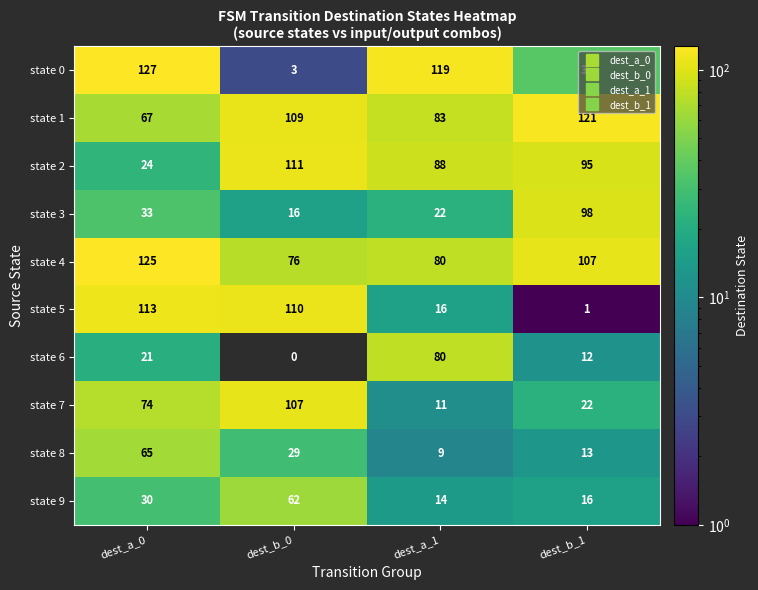

How many series are shown in this chart?

10